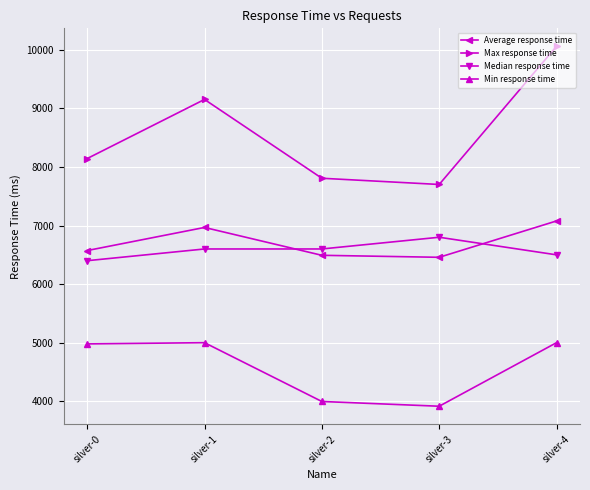

The value of Max response time at silver-1 is 9150. True or false?

True